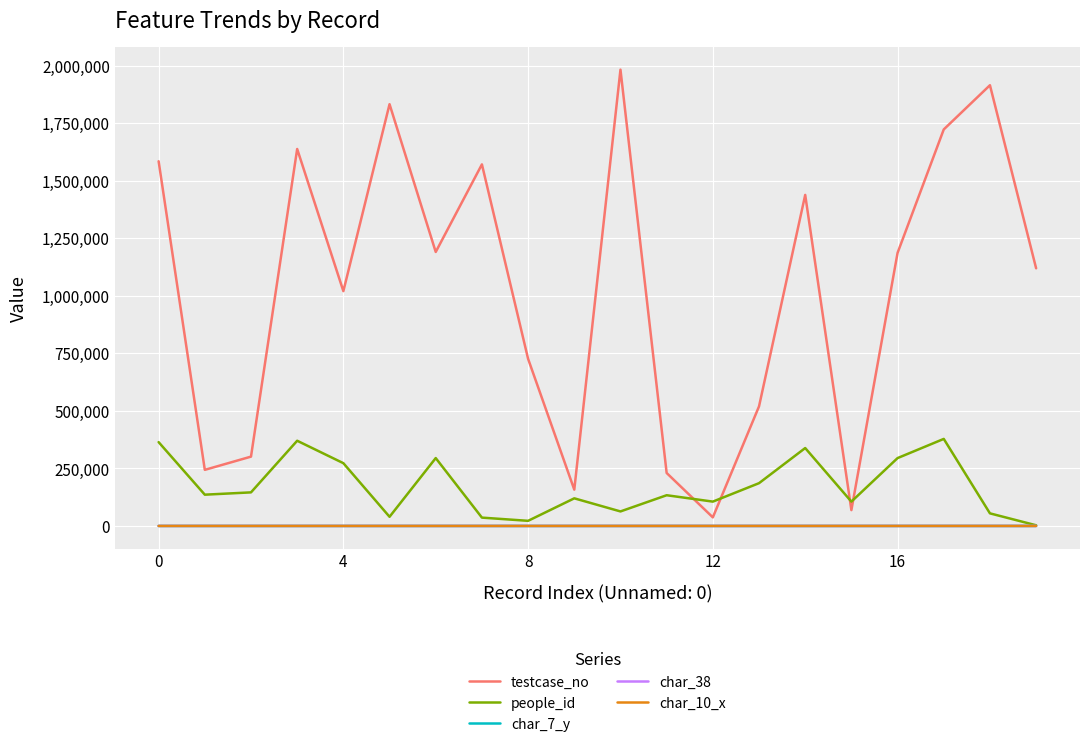

Which series has the largest range (max minus min)?

testcase_no